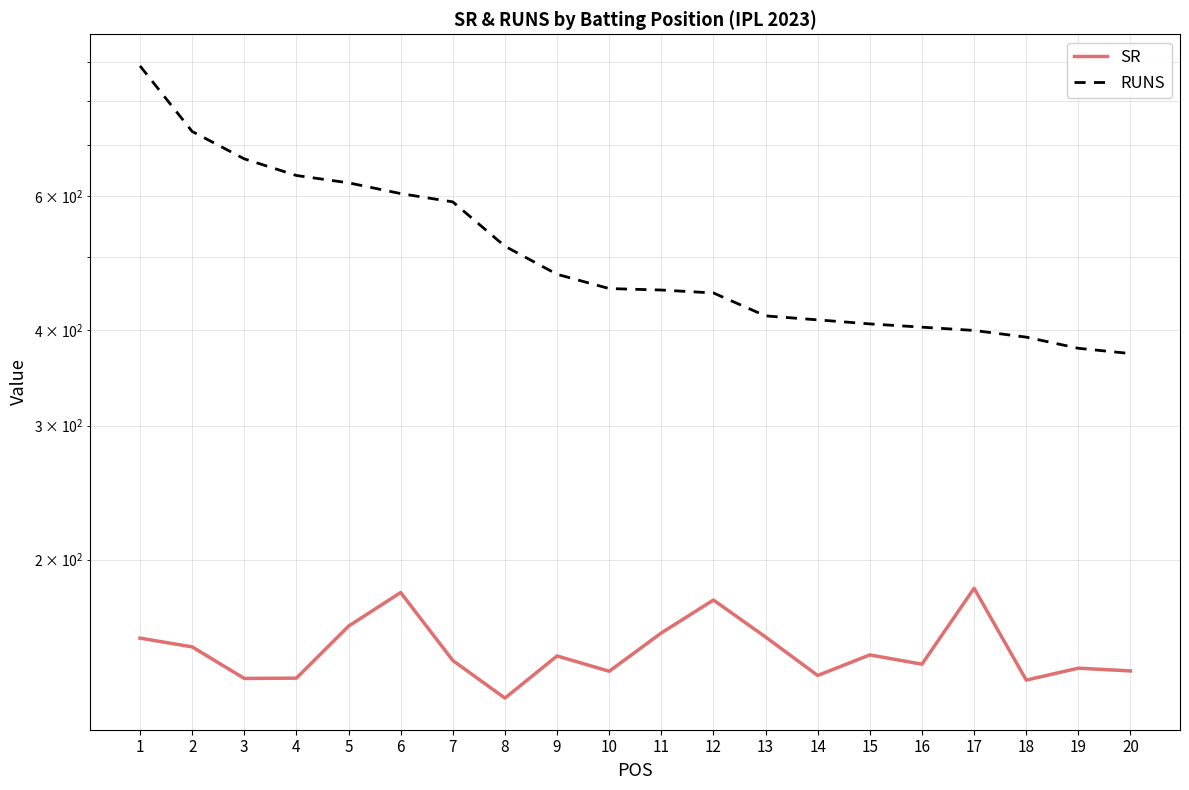

True or false: SR has more than 1 interior local peaks.

True